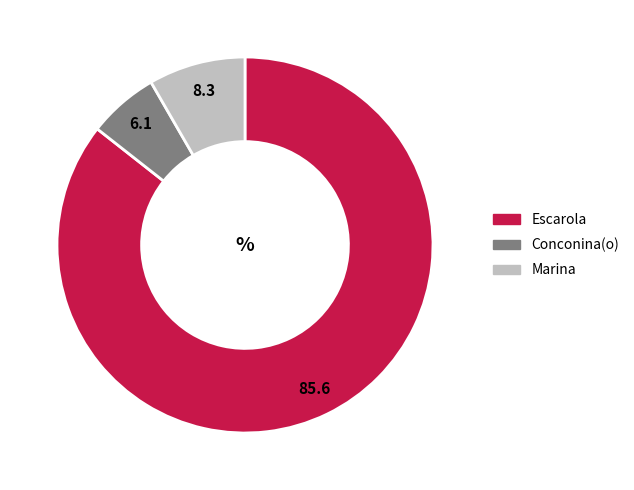

Between Escarola and Marina, which is larger?

Escarola